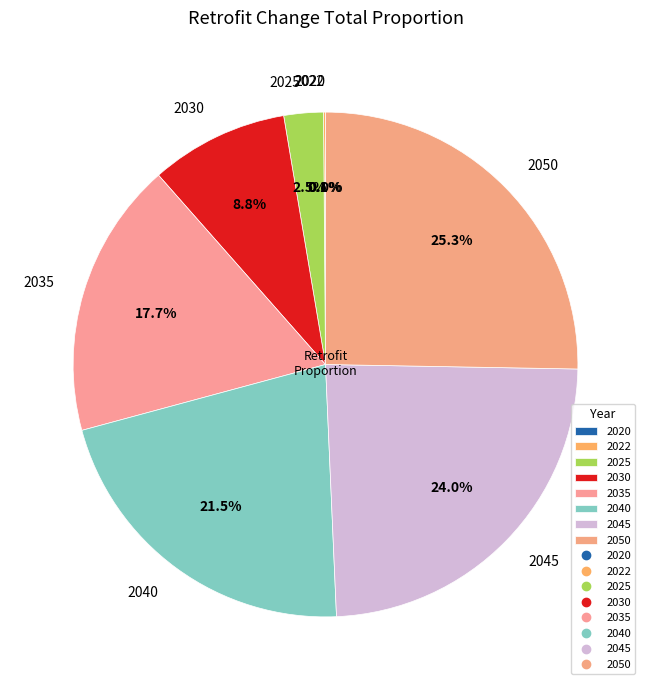

Rank the categories by value from highest to lowest.

2050, 2045, 2040, 2035, 2030, 2025, 2022, 2020